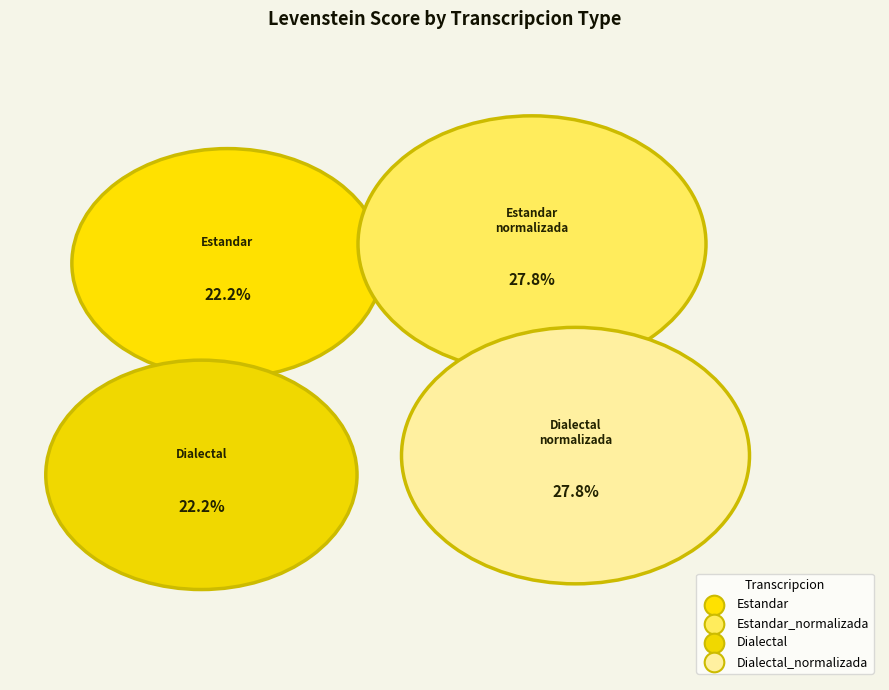

To the nearest percent, what is the average slice percentage?

25%